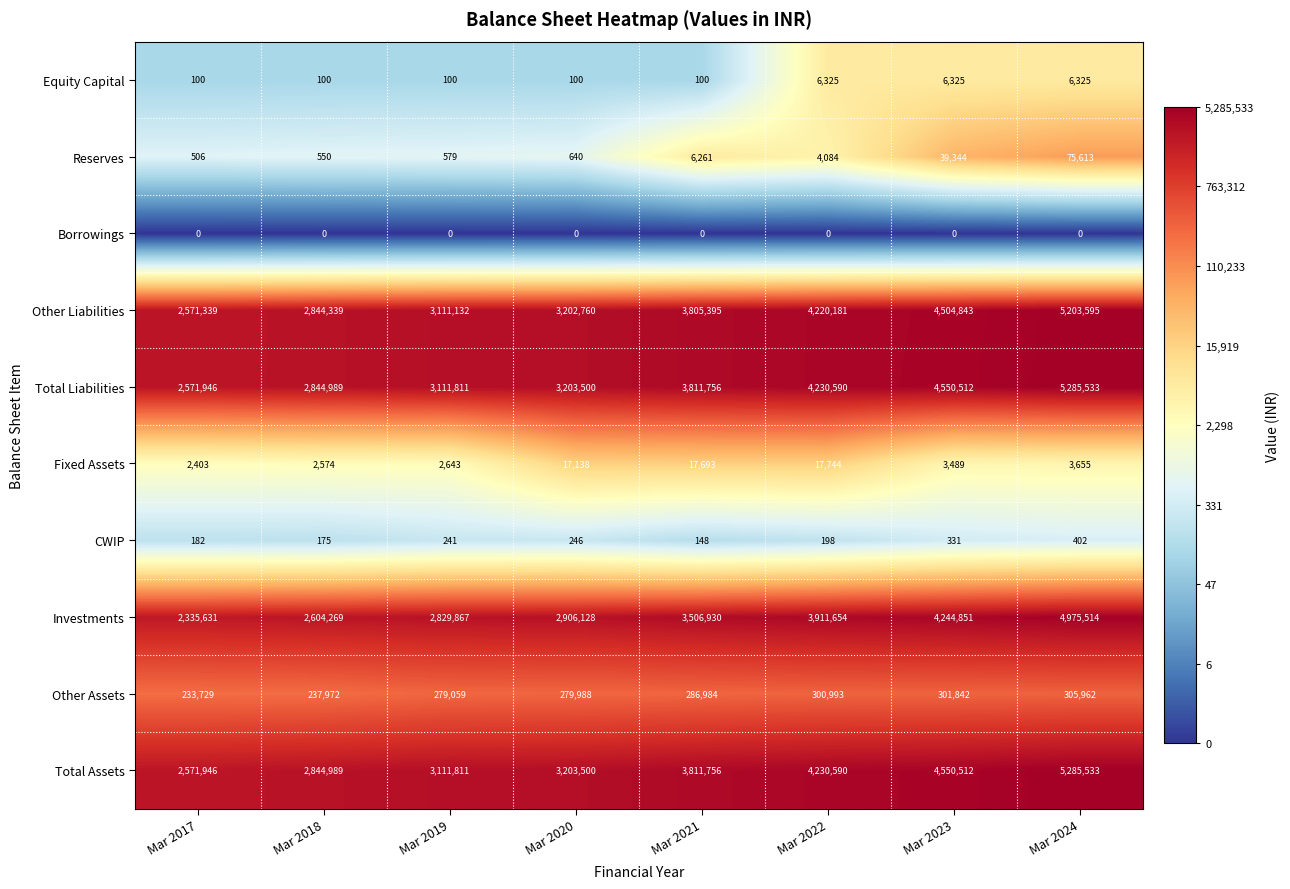

Rank the categories by Fixed Assets value from lowest to highest.

Mar 2017, Mar 2018, Mar 2019, Mar 2023, Mar 2024, Mar 2020, Mar 2021, Mar 2022